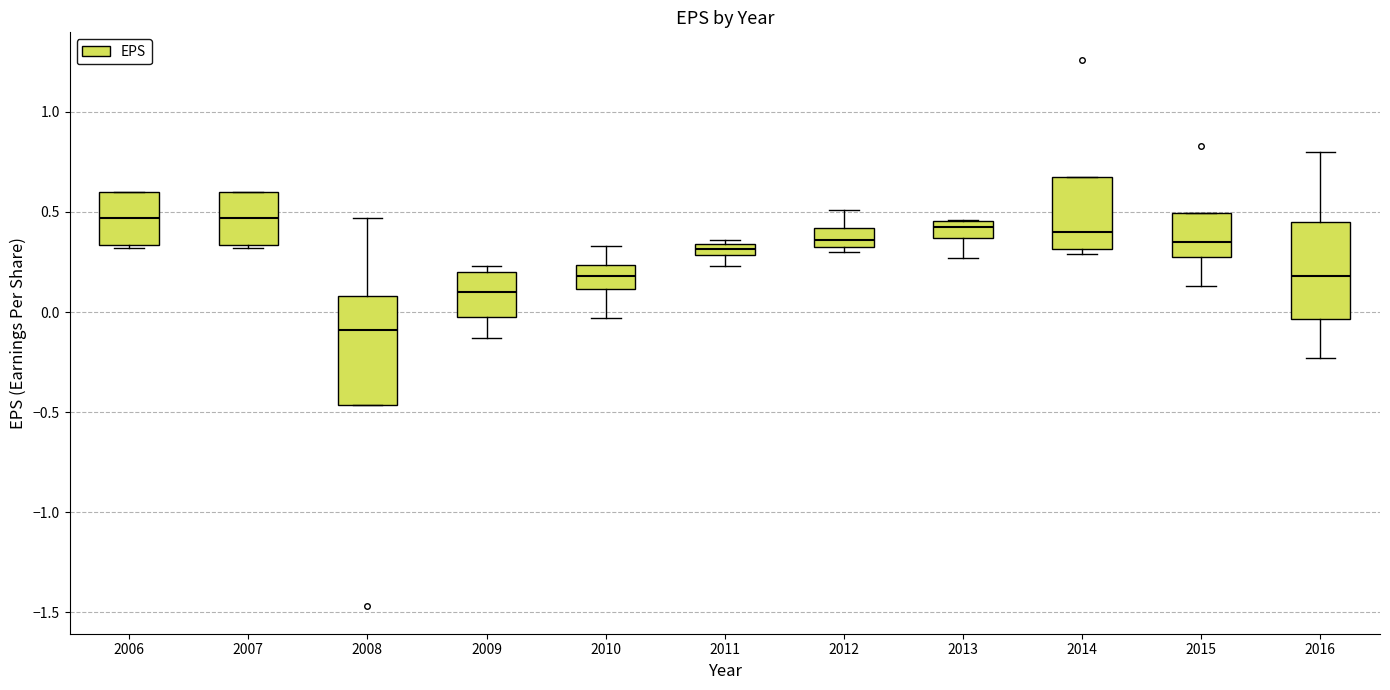

Which box is the tallest, from its lower edge to its upper edge?

2008